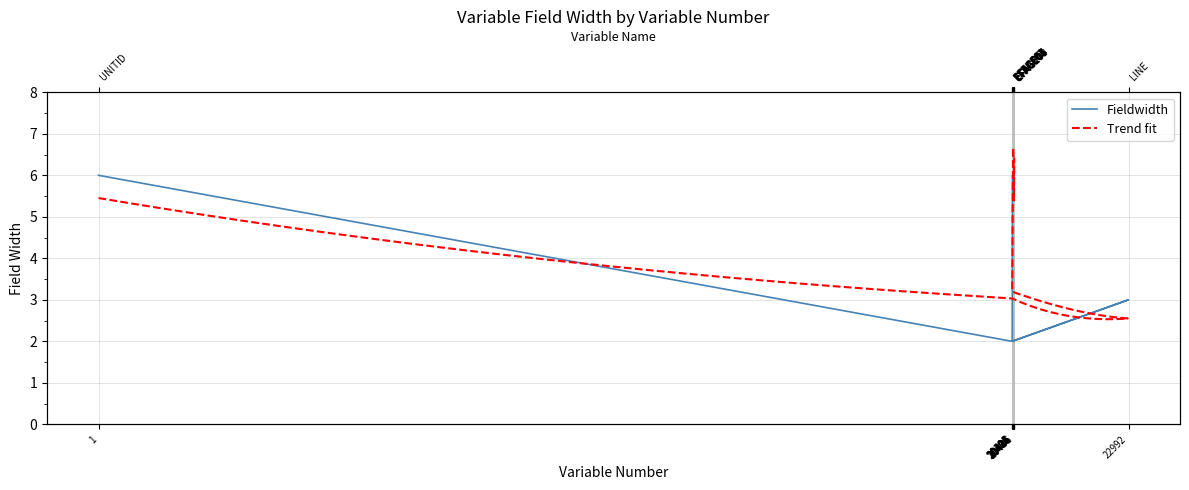

How many lines are shown in the chart?

1